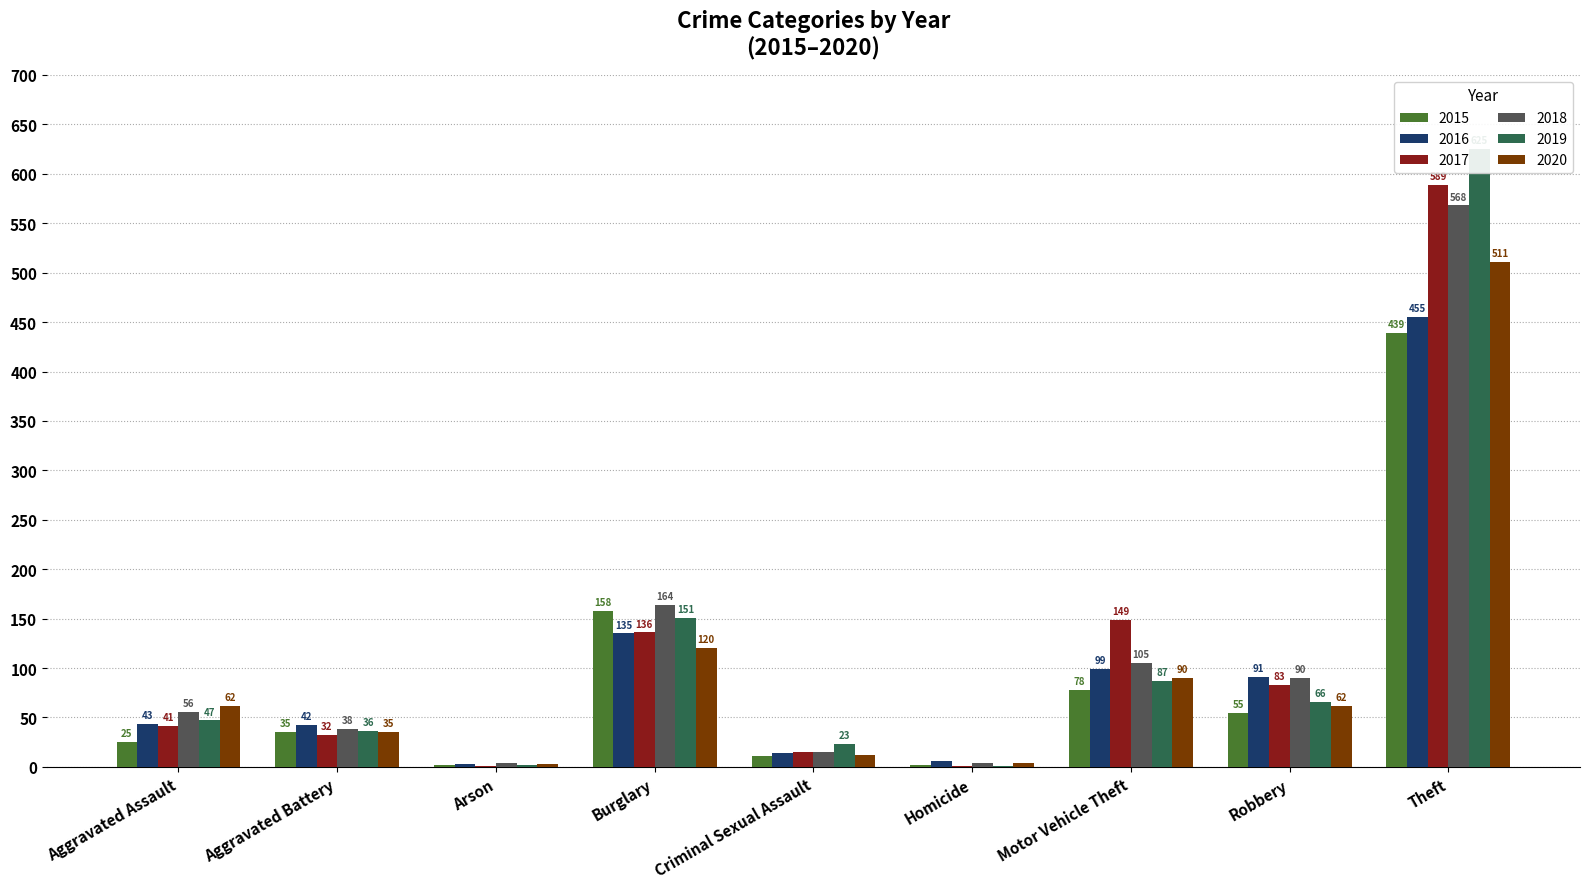

Reading right to left, transcribe all the data shown in this chart.

2015: Theft=439	Robbery=55	Motor Vehicle Theft=78	Homicide=2	Criminal Sexual Assault=11	Burglary=158	Arson=2	Aggravated Battery=35	Aggravated Assault=25
2016: Theft=455	Robbery=91	Motor Vehicle Theft=99	Homicide=6	Criminal Sexual Assault=14	Burglary=135	Arson=3	Aggravated Battery=42	Aggravated Assault=43
2017: Theft=589	Robbery=83	Motor Vehicle Theft=149	Homicide=1	Criminal Sexual Assault=15	Burglary=136	Arson=1	Aggravated Battery=32	Aggravated Assault=41
2018: Theft=568	Robbery=90	Motor Vehicle Theft=105	Homicide=4	Criminal Sexual Assault=15	Burglary=164	Arson=4	Aggravated Battery=38	Aggravated Assault=56
2019: Theft=625	Robbery=66	Motor Vehicle Theft=87	Homicide=1	Criminal Sexual Assault=23	Burglary=151	Arson=2	Aggravated Battery=36	Aggravated Assault=47
2020: Theft=511	Robbery=62	Motor Vehicle Theft=90	Homicide=4	Criminal Sexual Assault=12	Burglary=120	Arson=3	Aggravated Battery=35	Aggravated Assault=62